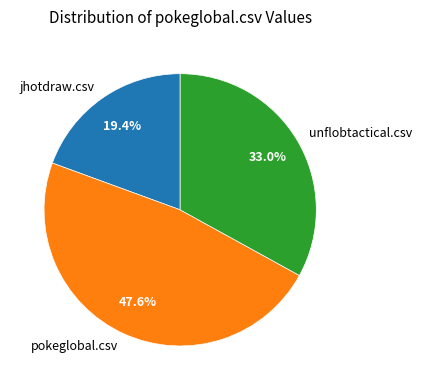

To the nearest percent, what is the combined percentage of jhotdraw.csv and unflobtactical.csv?

52%